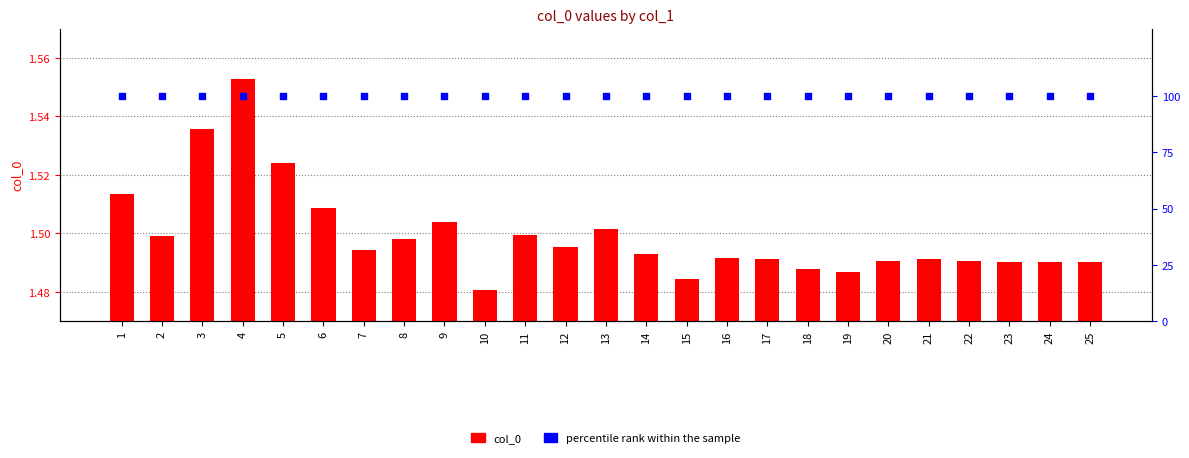

Is the value of col_0 at 19 greater than the value of percentile rank within the sample at 15?

No